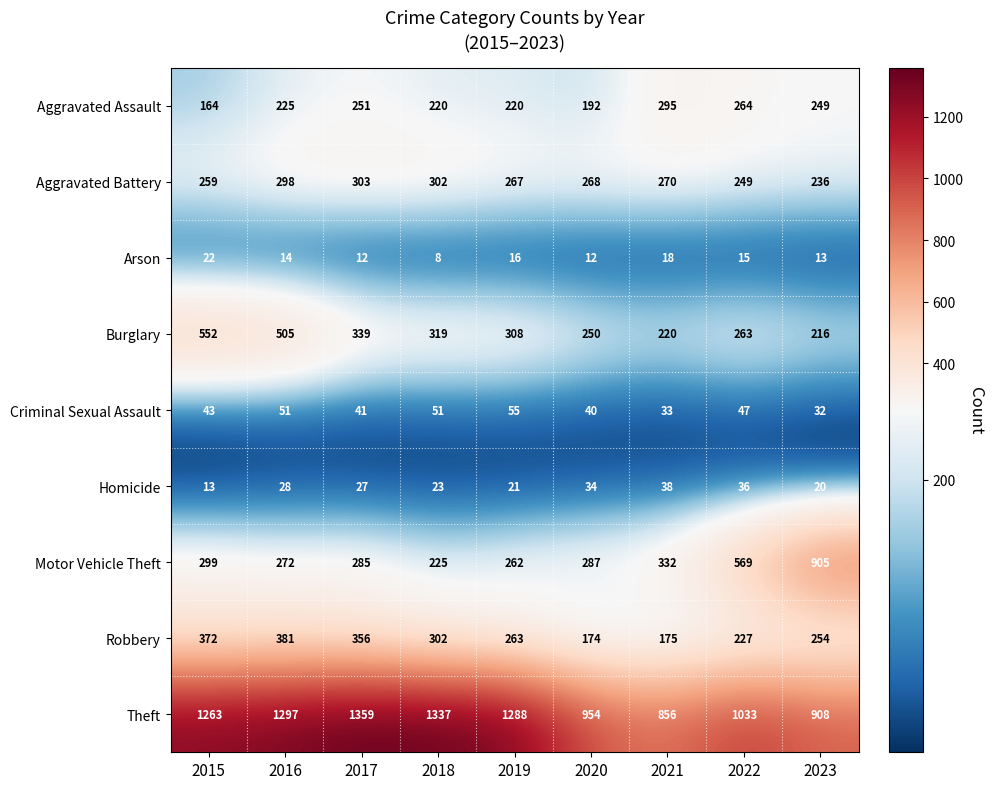

At 2015, list the series in order from smallest to largest.

Homicide, Arson, Criminal Sexual Assault, Aggravated Assault, Aggravated Battery, Motor Vehicle Theft, Robbery, Burglary, Theft